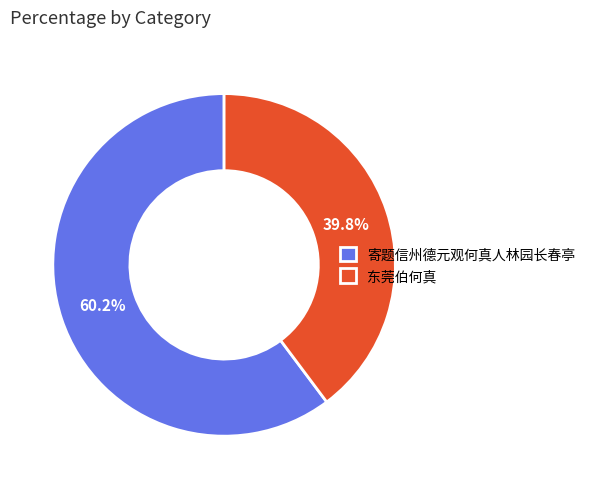

Which category has the smallest portion of the pie?

东莞伯何真